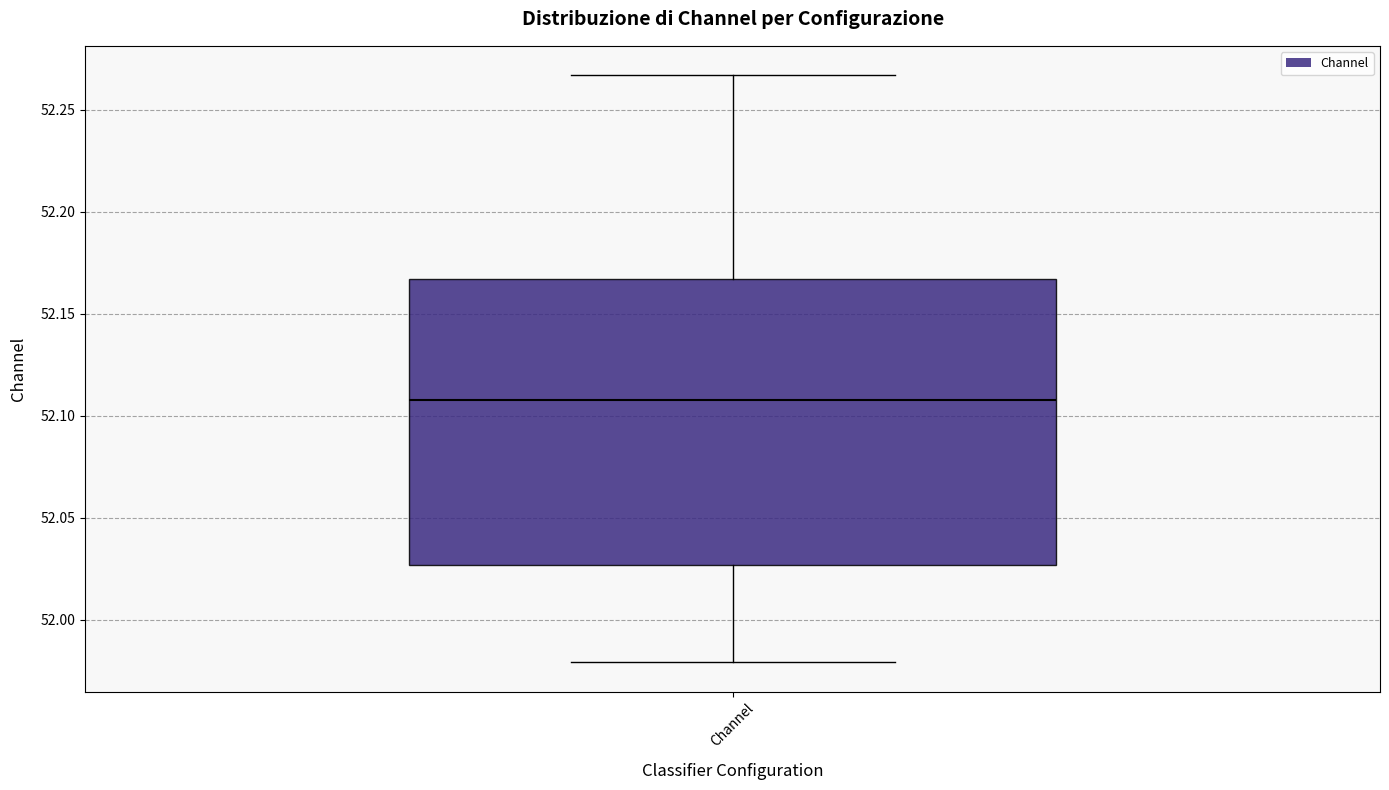

Transcribe this box plot: give where the median line is, the range the box spans, and where the two whiskers end, as read against the y-axis. The values are not printed on the chart, so give them approximately, as read against the axis.

median 52.110, box 52.025 to 52.165, whiskers 51.980 to 52.265